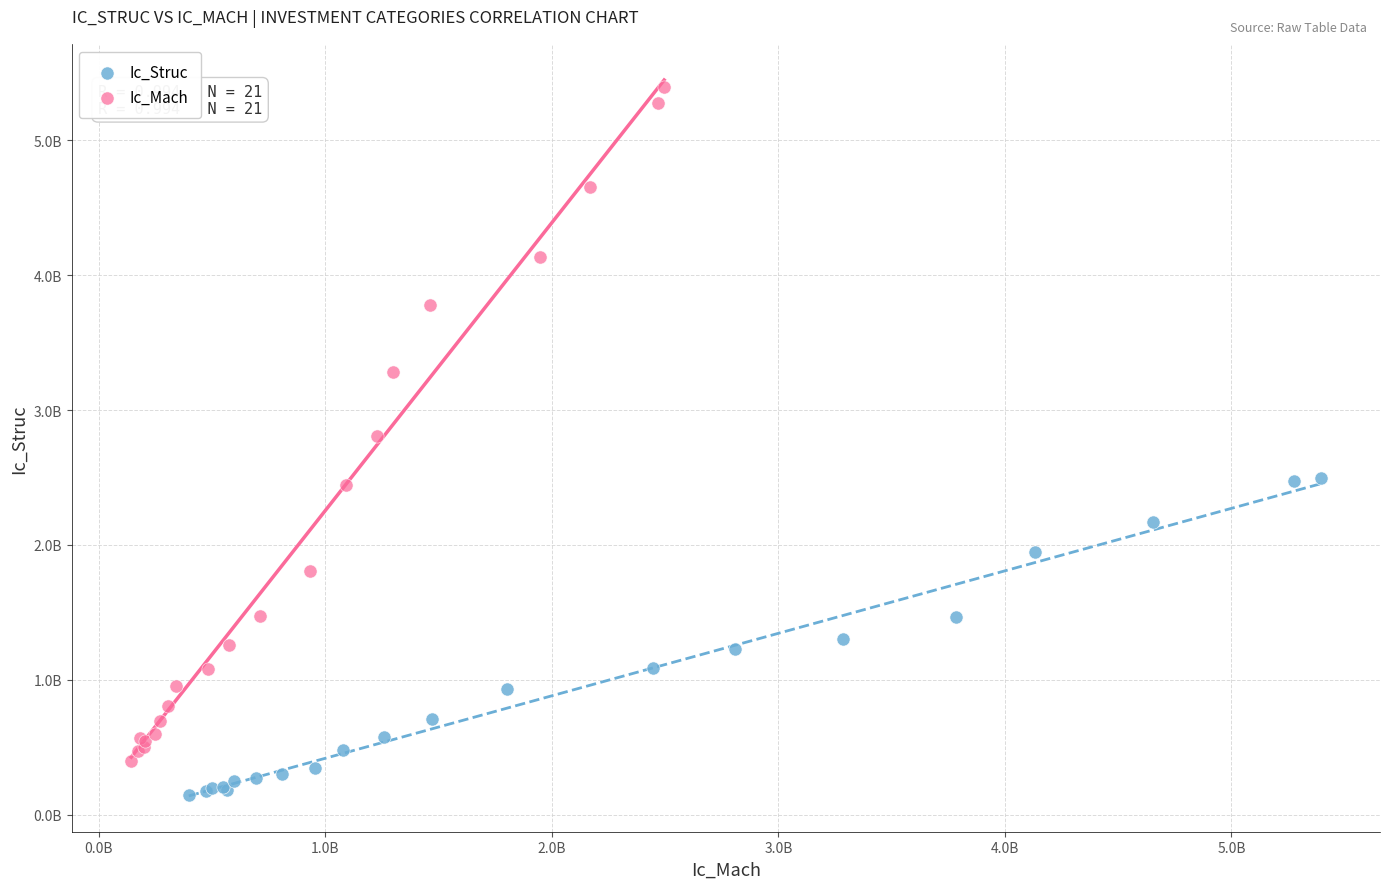

Which series has the widest spread of Y values?

Ic_Mach